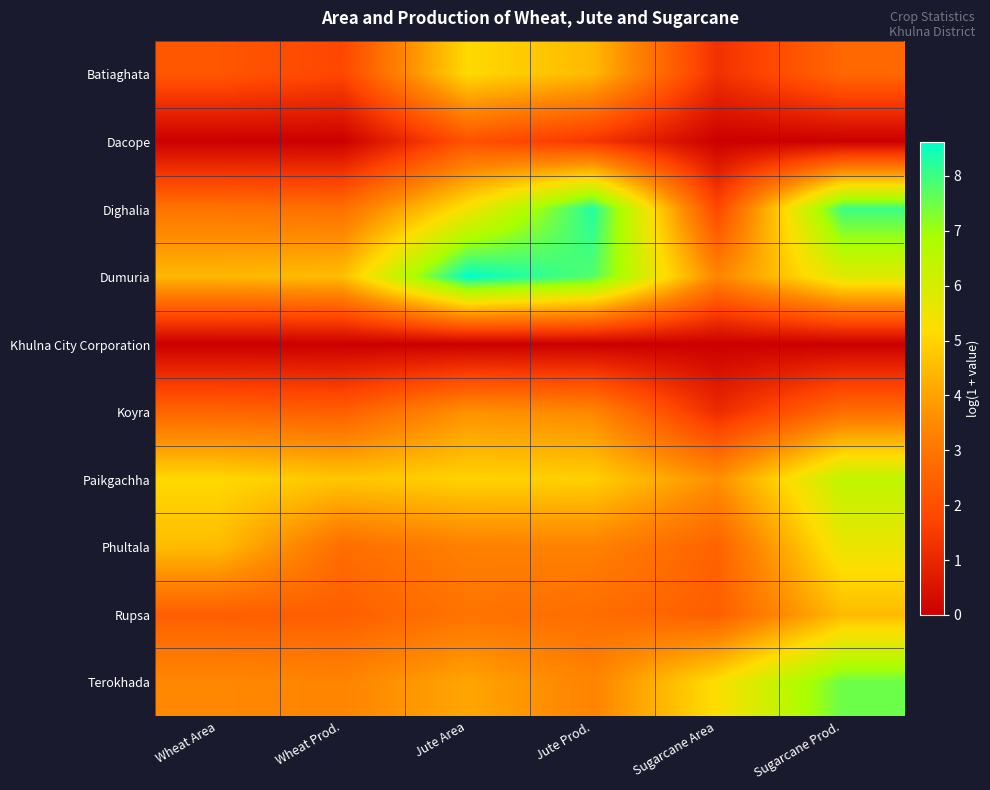

At which category does the chart reach its peak across all series?

Jute Area